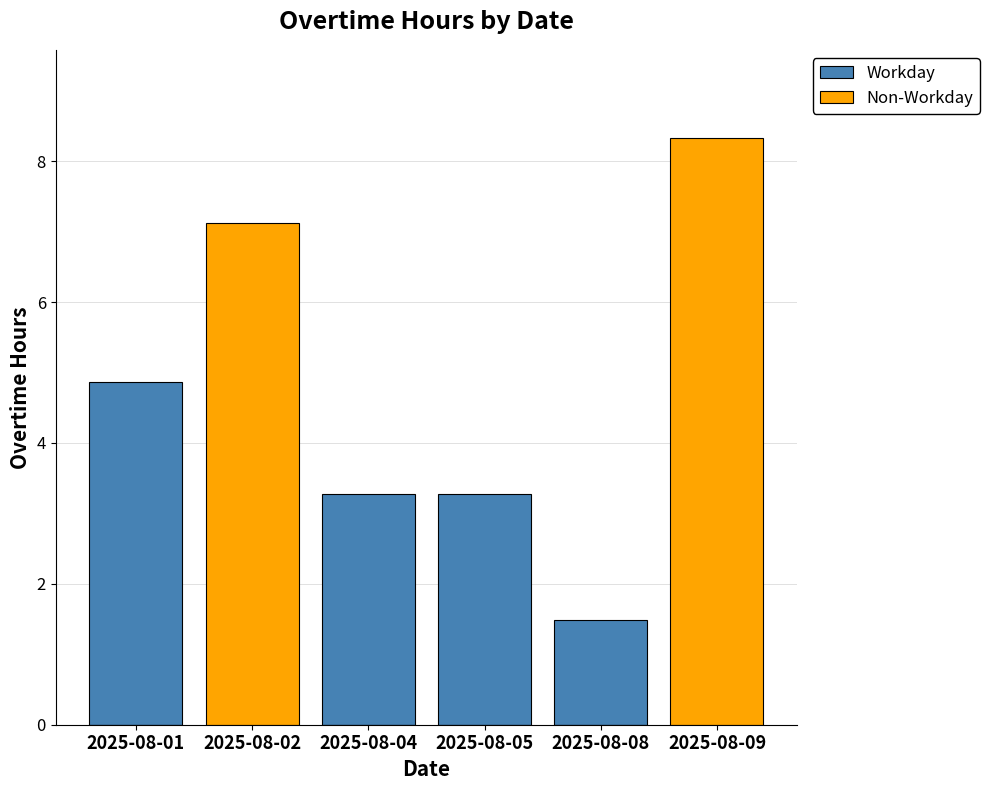

What is the maximum value for Non-Workday?

8.3